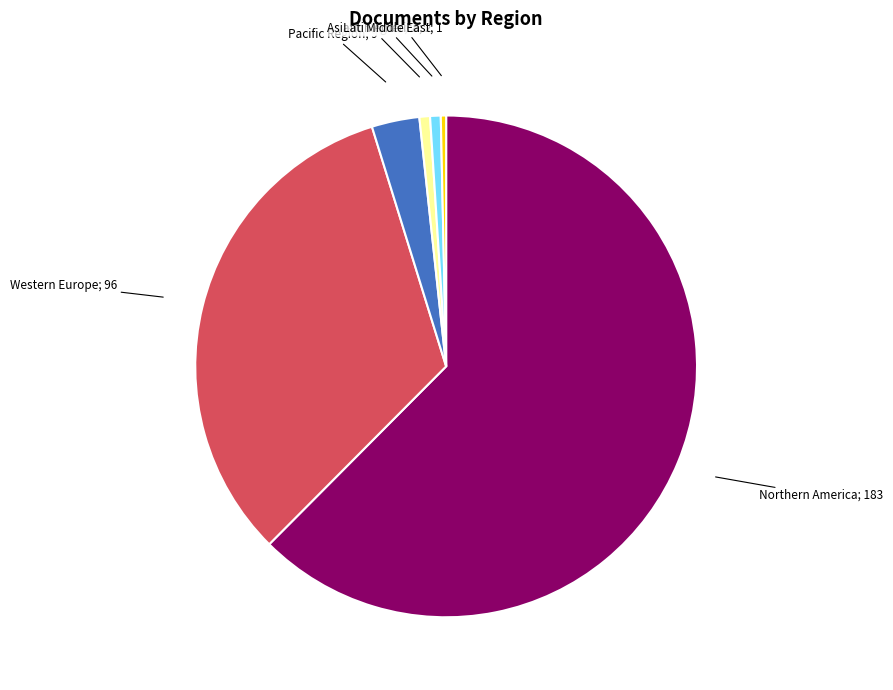

Does any single category account for the majority?

Yes